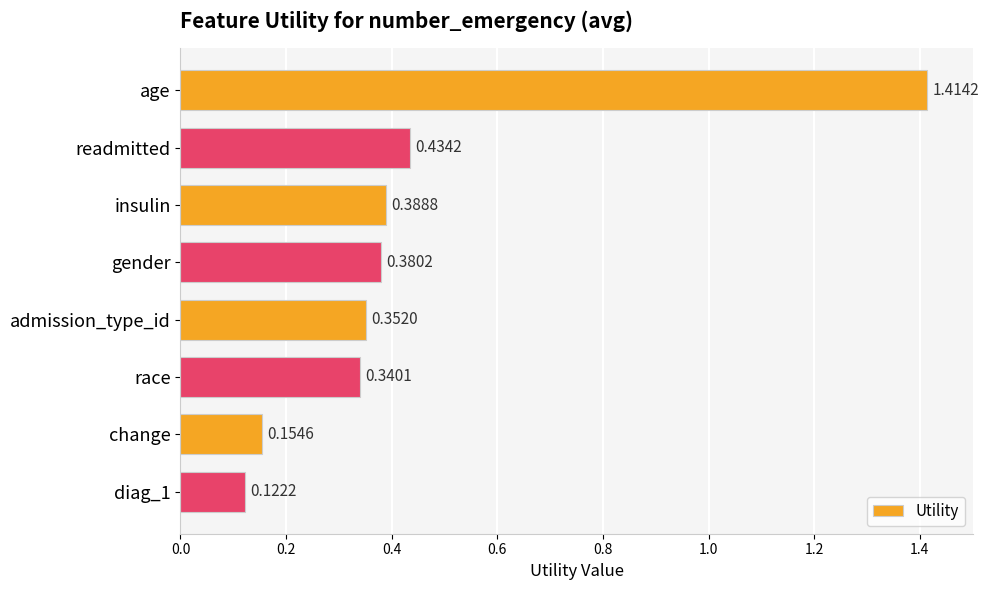

Are the bars horizontal?

Yes